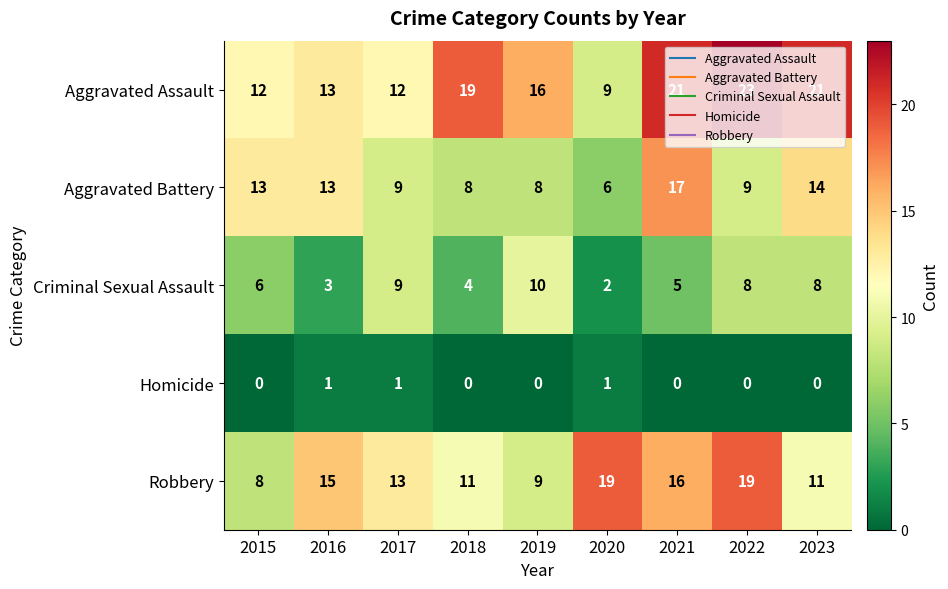

At which category does the chart reach its peak across all series?

2022